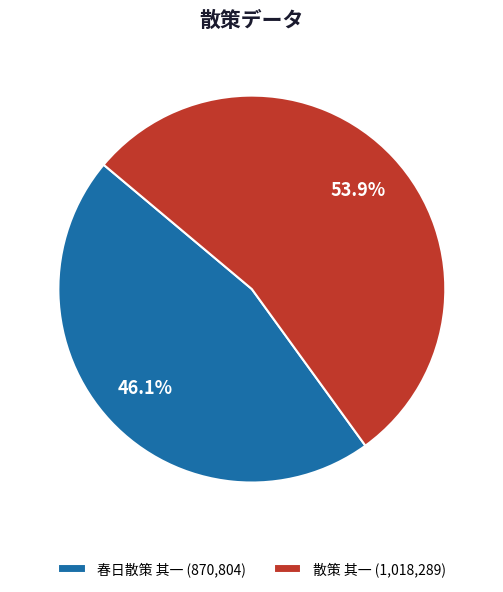

What is the largest slice in the pie chart?

散策 其一